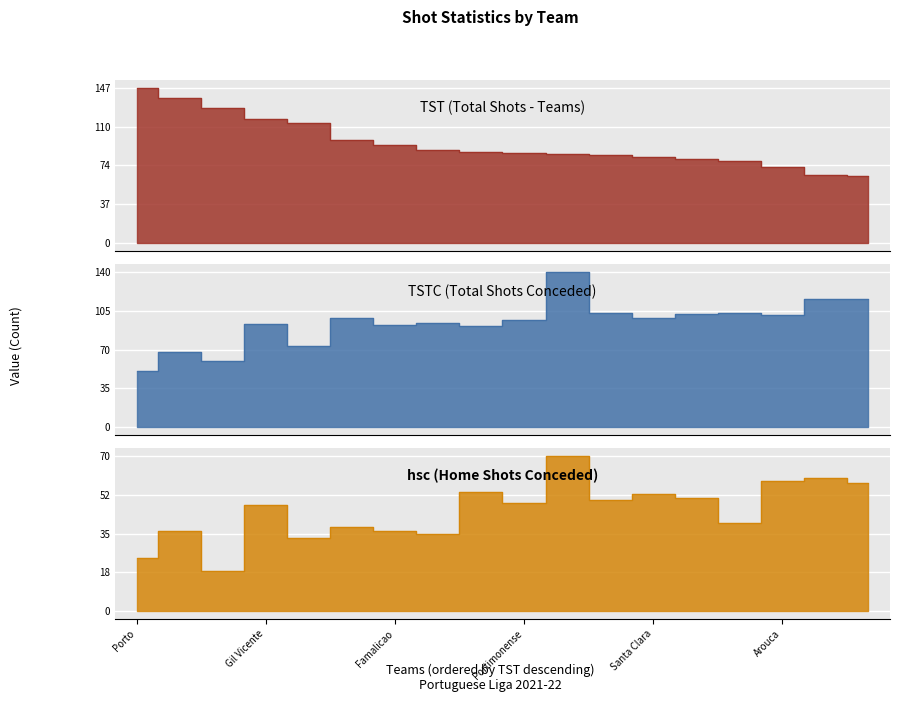

At which category is the sum across all series the highest?

Tondela